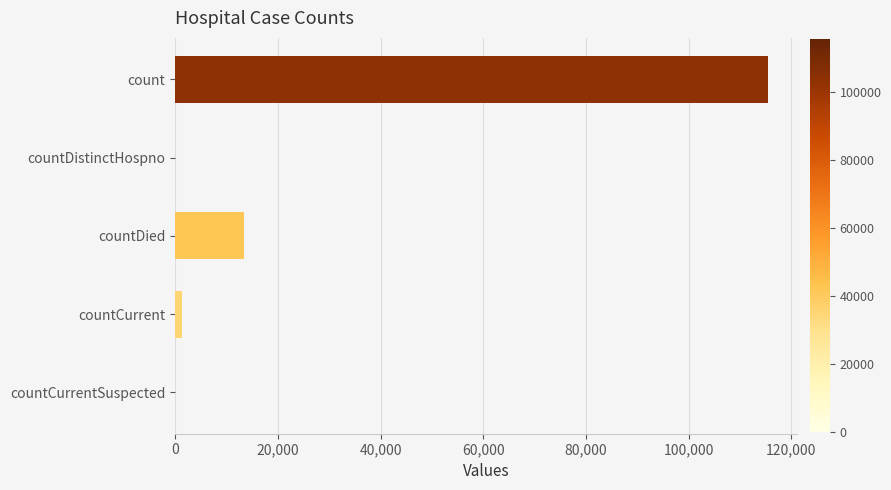

What is the greatest value displayed?

115379